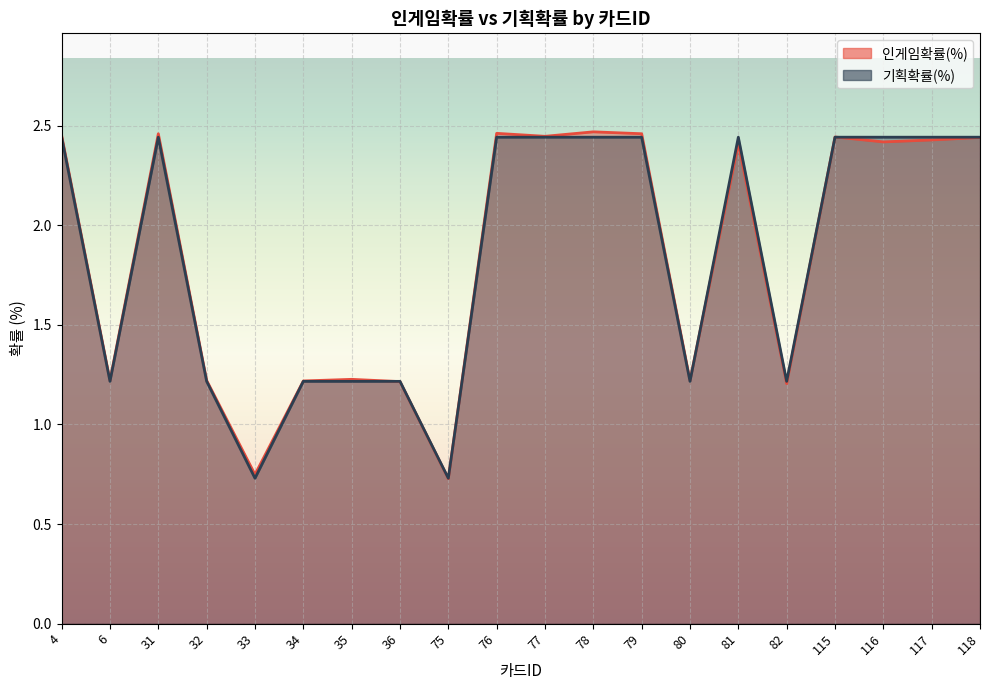

What is the value of the 인게임확률(%) point at the 5th from the left?

0.7